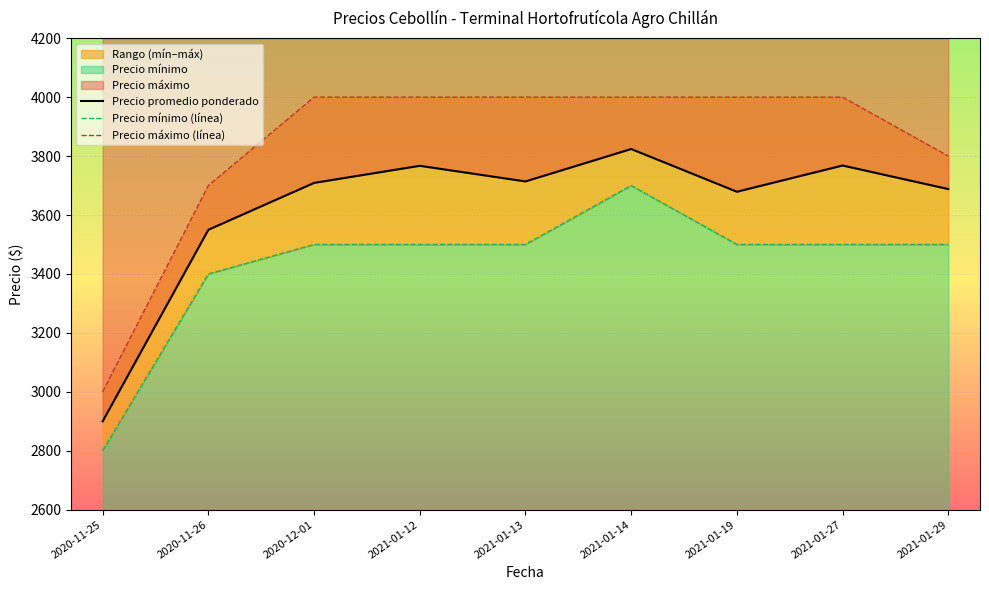

What is the minimum value for Precio promedio ponderado?

2900